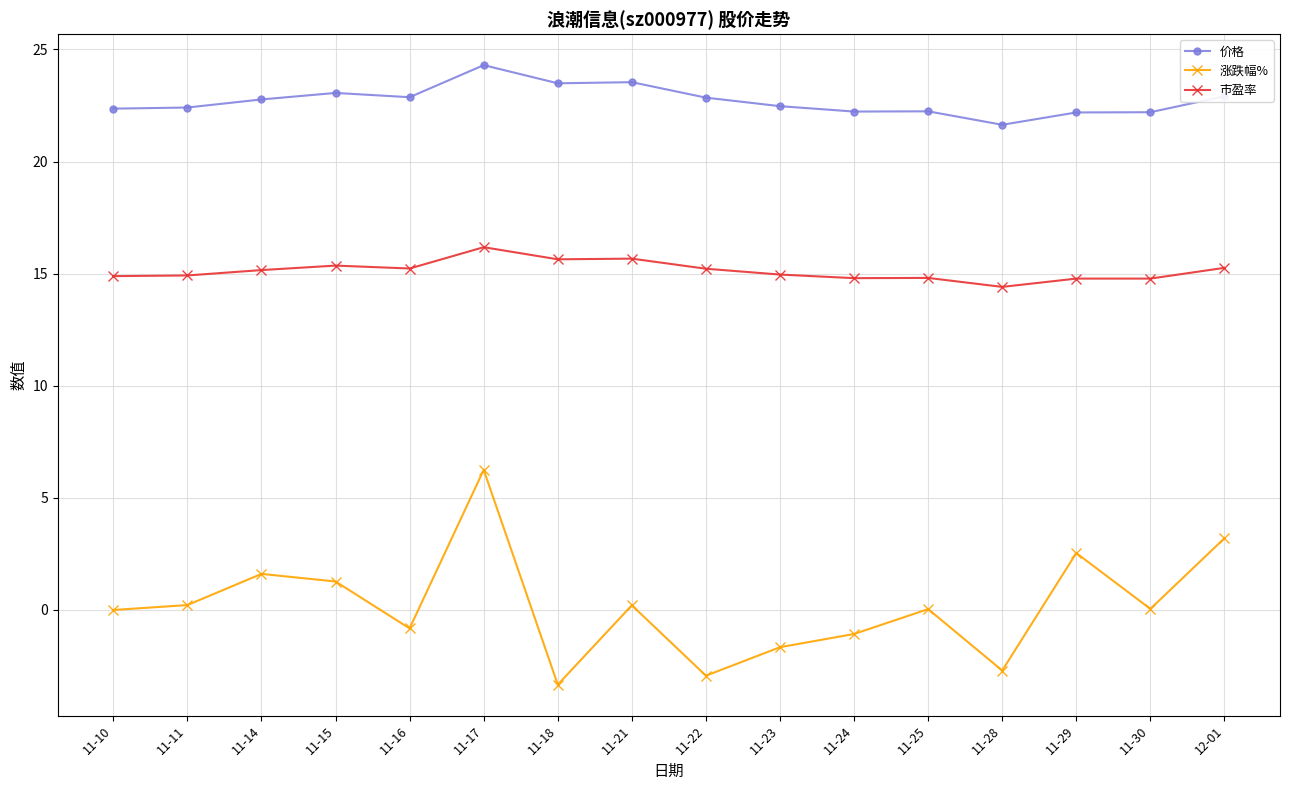

What position from the left is 11-21?

8